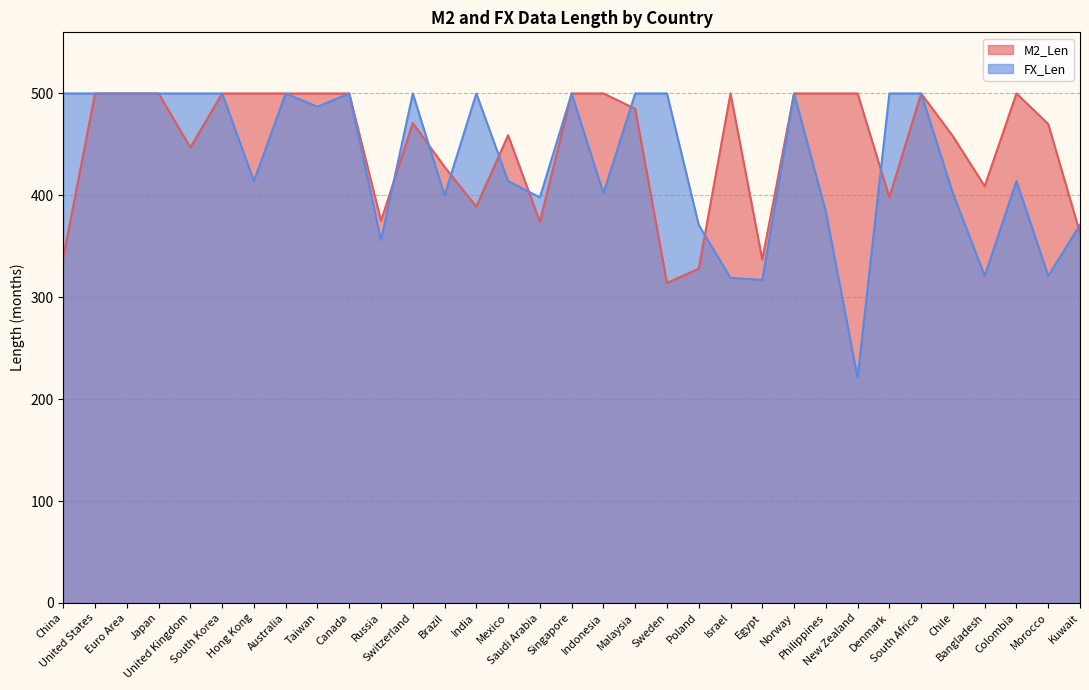

Rank the series by their average value, from lowest to highest.

FX_Len, M2_Len